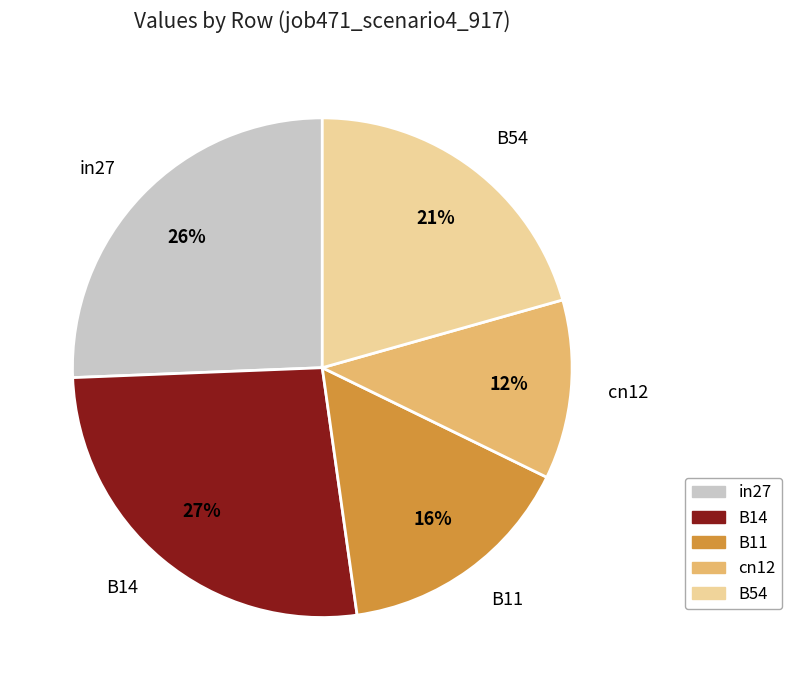

Which category has the biggest portion of the pie?

B14